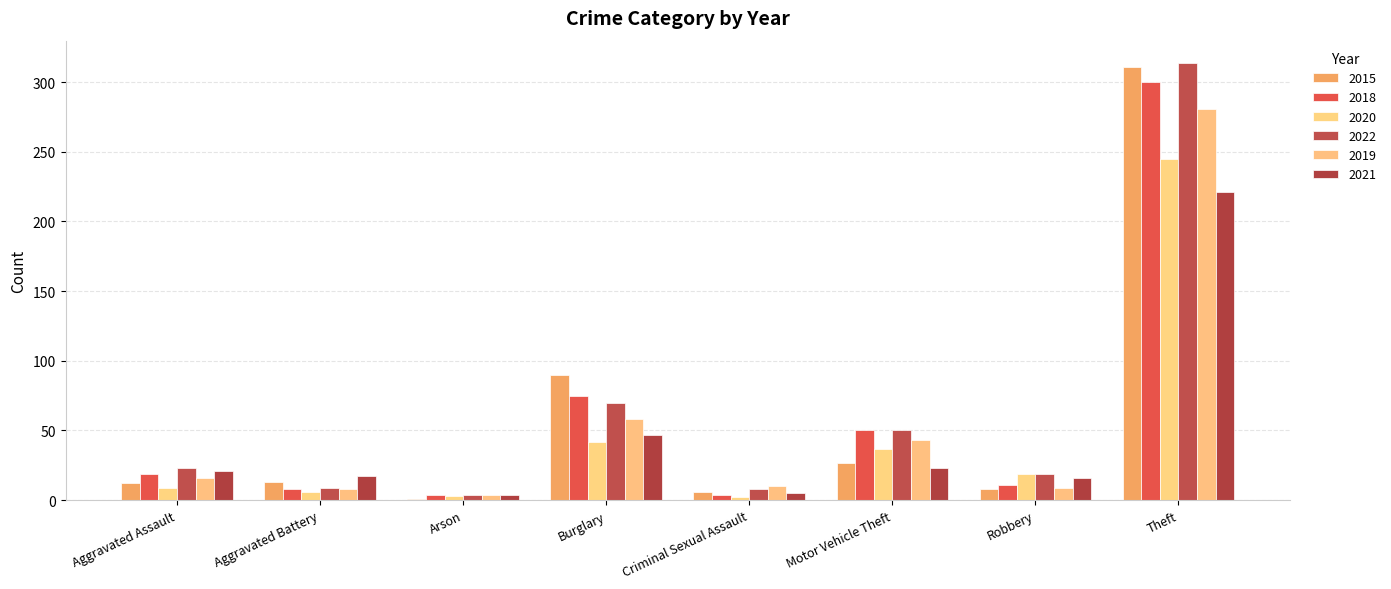

At which label is 2019 closest to 142?

Burglary